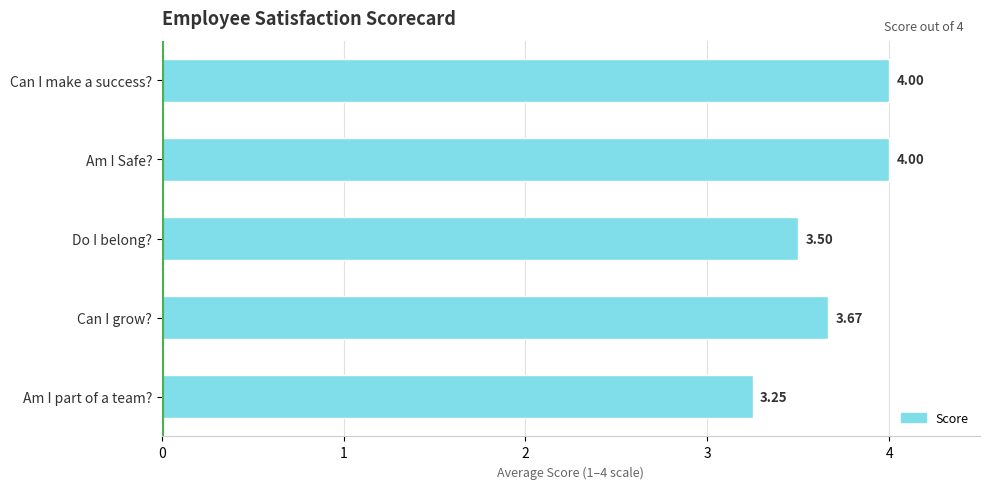

Where is the data nearest to the value 3?

Am I part of a team?